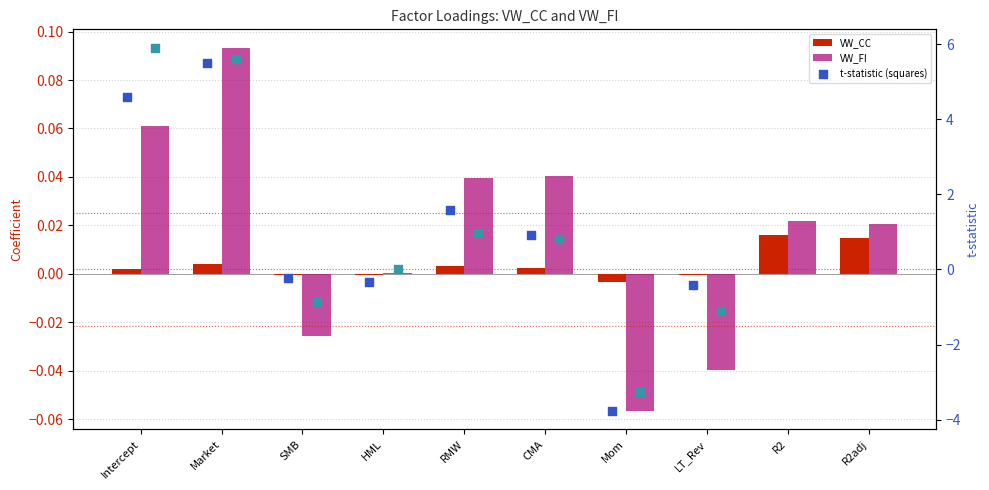

Is the value of VW_FI at HML greater than the value of VW_CC at LT_Rev?

Yes